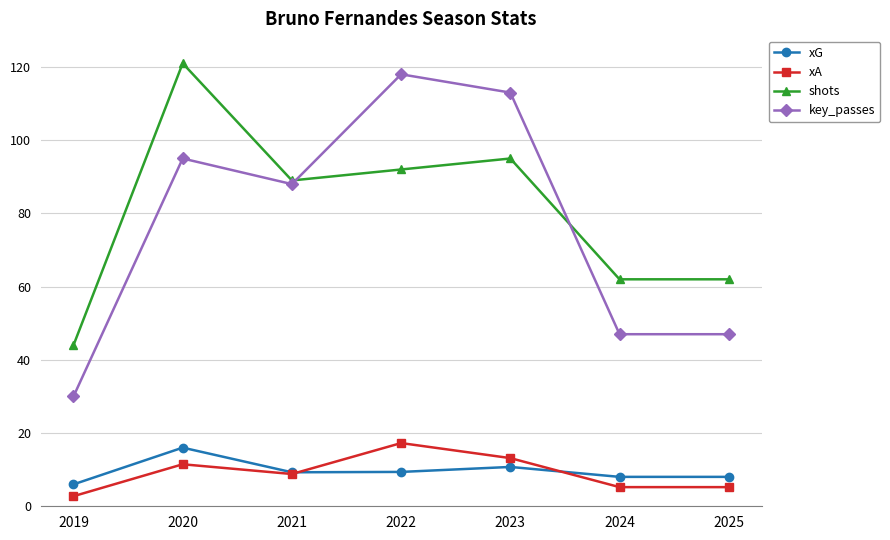

How many data points in xA are less than 8?

3